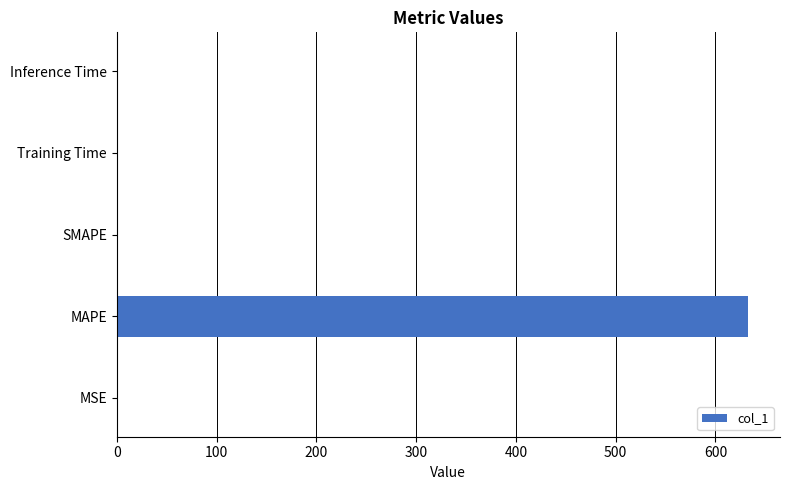

What is the approximate value at MAPE?

633.1